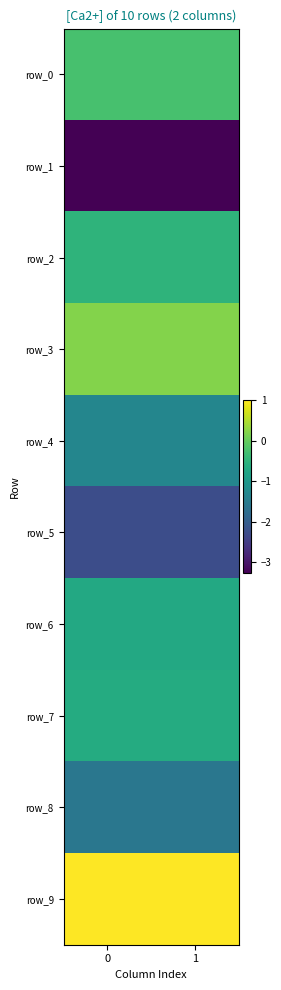

Which series changed the most between 0 and 1?

row_4